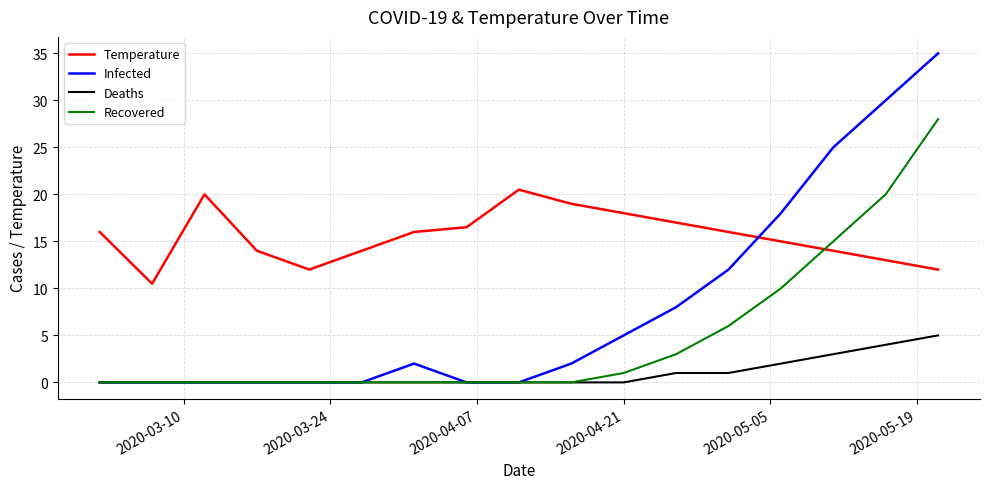

Rank the series by their average value, from lowest to highest.

Deaths, Recovered, Infected, Temperature